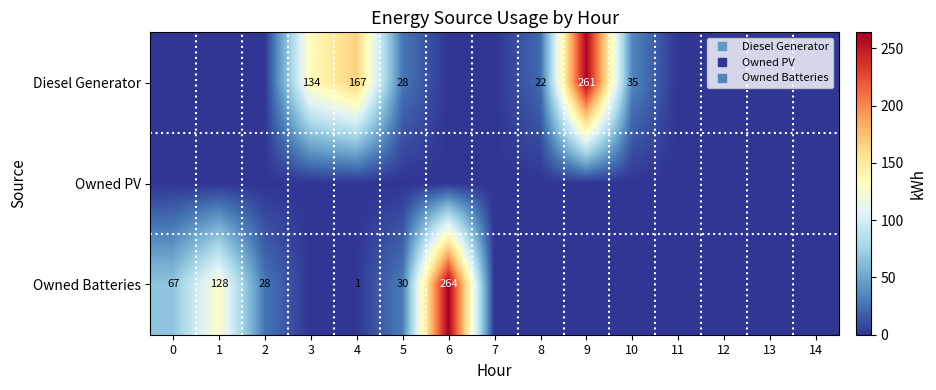

What is the greatest value displayed?

264